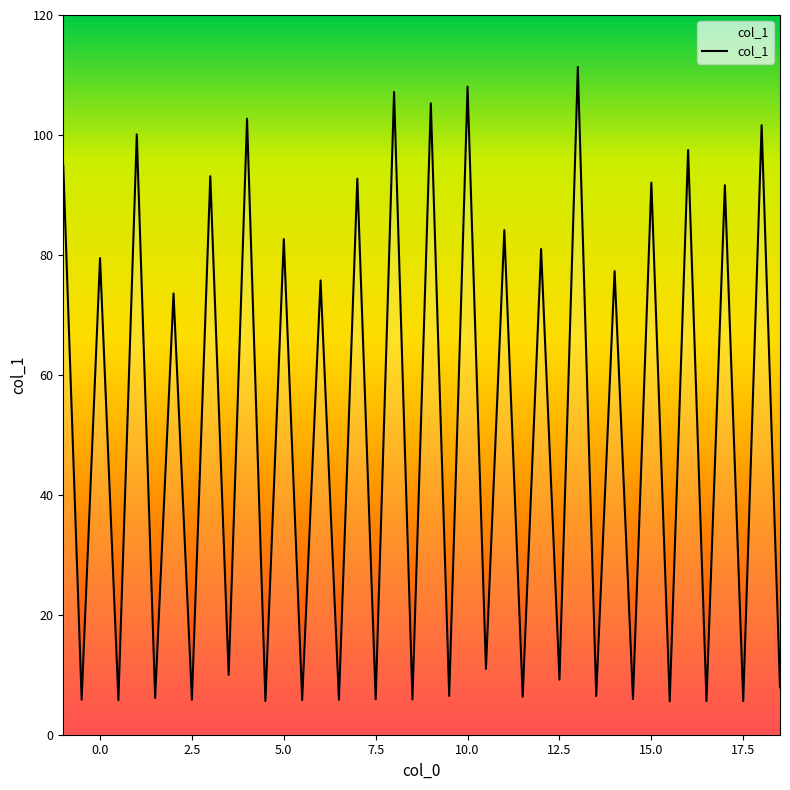

What is the maximum value shown in the chart?

111.3